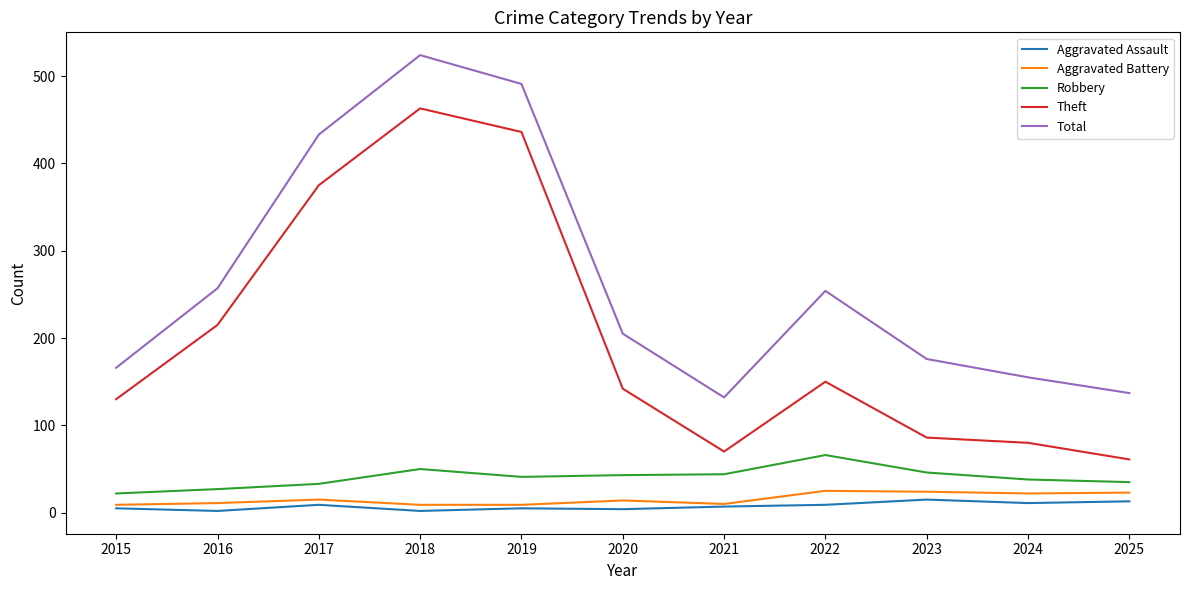

How many interior local valleys does the Total series have?

1